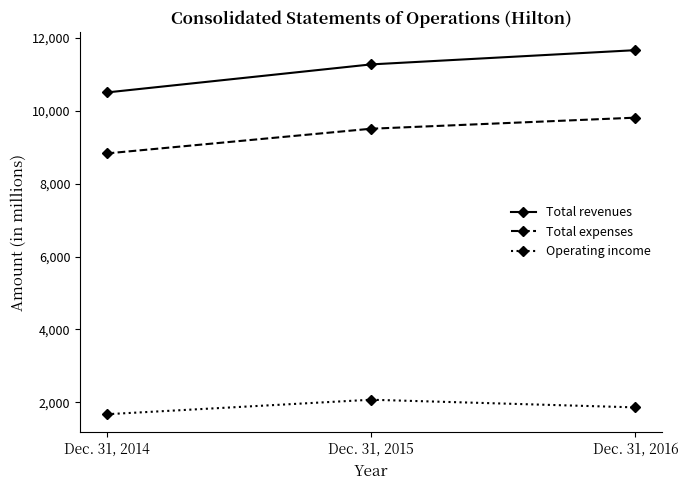

The value of Total revenues at Dec. 31, 2016 is 11663. True or false?

True